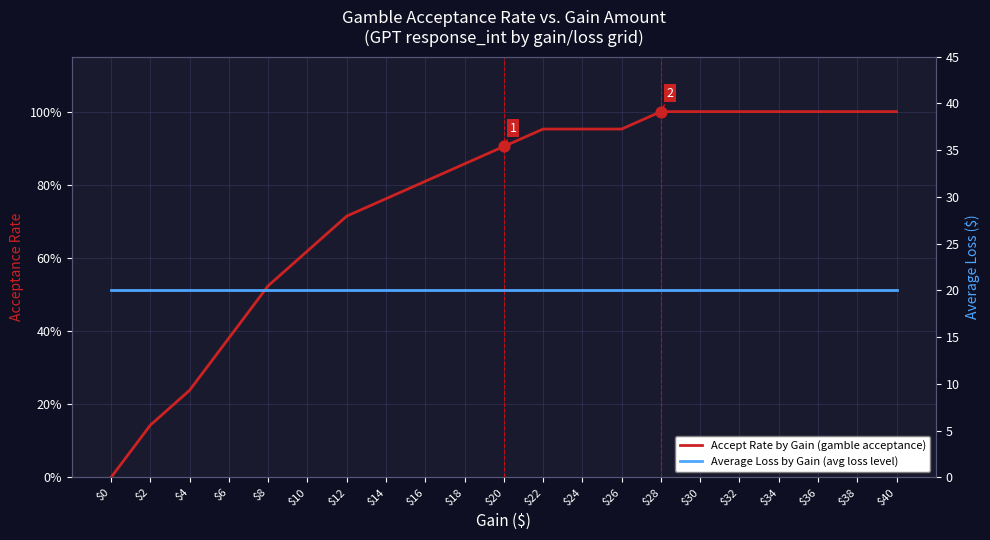

Which series has the largest Y range (max minus min)?

Accept Rate by Gain (gamble acceptance)